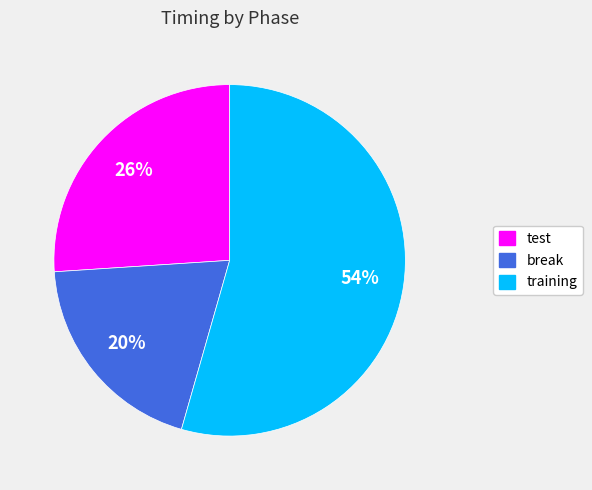

Approximately how many times larger is the value at break compared to test?

0.8